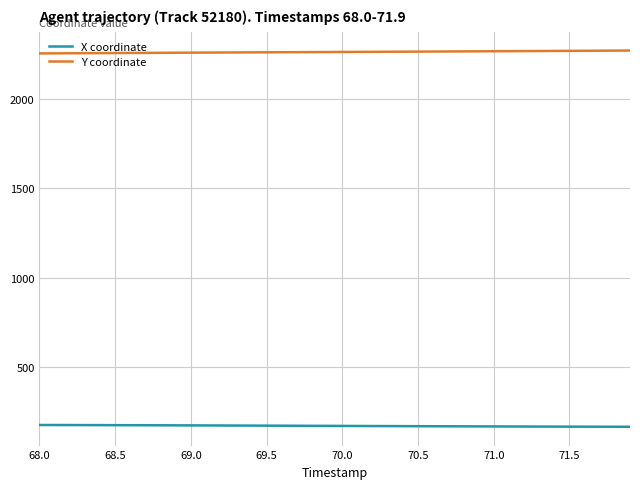

True or false: Y coordinate and X coordinate cross at least once.

False